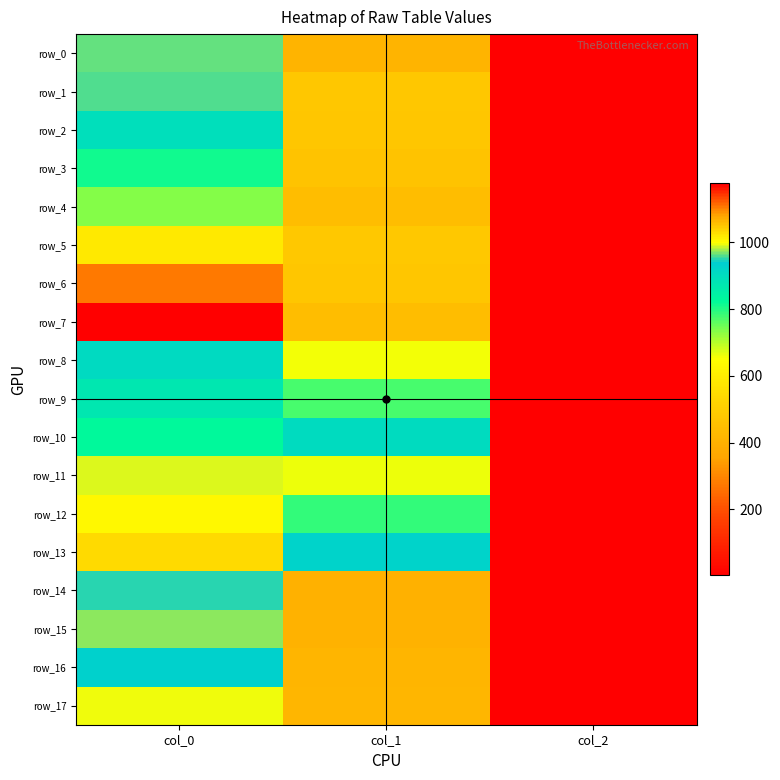

At which category does the chart reach its minimum across all series?

col_2